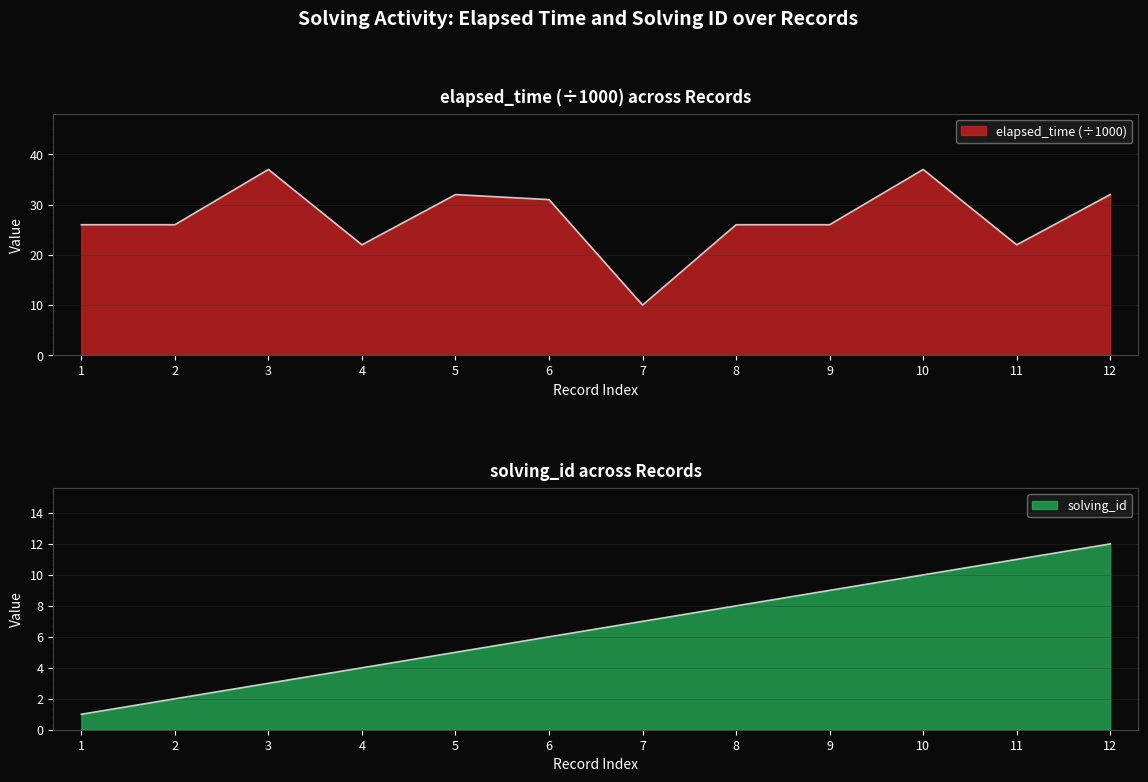

What is the spread (max minus min) of values at 1?

25